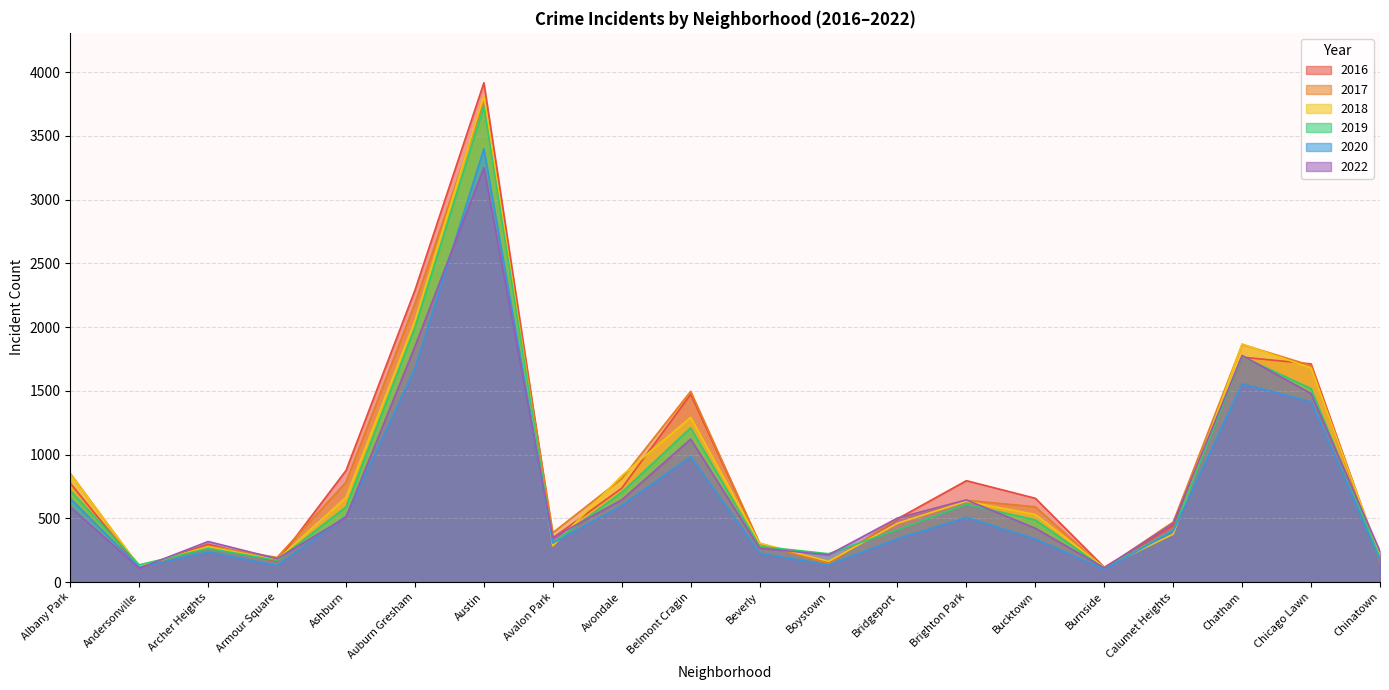

Reading left to right, what are all the values shown in this chart?

2019: Albany Park=718	Andersonville=135	Archer Heights=264	Armour Square=170	Ashburn=589	Auburn Gresham=1998	Austin=3733	Avalon Park=308	Avondale=704	Belmont Cragin=1210	Beverly=280	Boystown=222	Bridgeport=411	Brighton Park=610	Bucktown=487	Burnside=107	Calumet Heights=407	Chatham=1769	Chicago Lawn=1517	Chinatown=192
2016: Albany Park=775	Andersonville=111	Archer Heights=297	Armour Square=161	Ashburn=875	Auburn Gresham=2289	Austin=3916	Avalon Park=346	Avondale=736	Belmont Cragin=1473	Beverly=303	Boystown=148	Bridgeport=496	Brighton Park=795	Bucktown=657	Burnside=116	Calumet Heights=444	Chatham=1764	Chicago Lawn=1711	Chinatown=184
2020: Albany Park=655	Andersonville=117	Archer Heights=235	Armour Square=130	Ashburn=516	Auburn Gresham=1676	Austin=3398	Avalon Park=306	Avondale=599	Belmont Cragin=984	Beverly=226	Boystown=133	Bridgeport=340	Brighton Park=507	Bucktown=337	Burnside=100	Calumet Heights=401	Chatham=1555	Chicago Lawn=1414	Chinatown=173
2022: Albany Park=589	Andersonville=108	Archer Heights=318	Armour Square=183	Ashburn=509	Auburn Gresham=1848	Austin=3250	Avalon Park=347	Avondale=645	Belmont Cragin=1121	Beverly=266	Boystown=213	Bridgeport=502	Brighton Park=644	Bucktown=422	Burnside=111	Calumet Heights=460	Chatham=1777	Chicago Lawn=1478	Chinatown=241
2017: Albany Park=852	Andersonville=117	Archer Heights=283	Armour Square=193	Ashburn=783	Auburn Gresham=2185	Austin=3766	Avalon Park=387	Avondale=811	Belmont Cragin=1496	Beverly=300	Boystown=145	Bridgeport=500	Brighton Park=641	Bucktown=590	Burnside=106	Calumet Heights=471	Chatham=1864	Chicago Lawn=1698	Chinatown=157
2018: Albany Park=848	Andersonville=125	Archer Heights=277	Armour Square=175	Ashburn=664	Auburn Gresham=2051	Austin=3815	Avalon Park=284	Avondale=834	Belmont Cragin=1292	Beverly=305	Boystown=162	Bridgeport=461	Brighton Park=634	Bucktown=530	Burnside=114	Calumet Heights=376	Chatham=1867	Chicago Lawn=1679	Chinatown=200